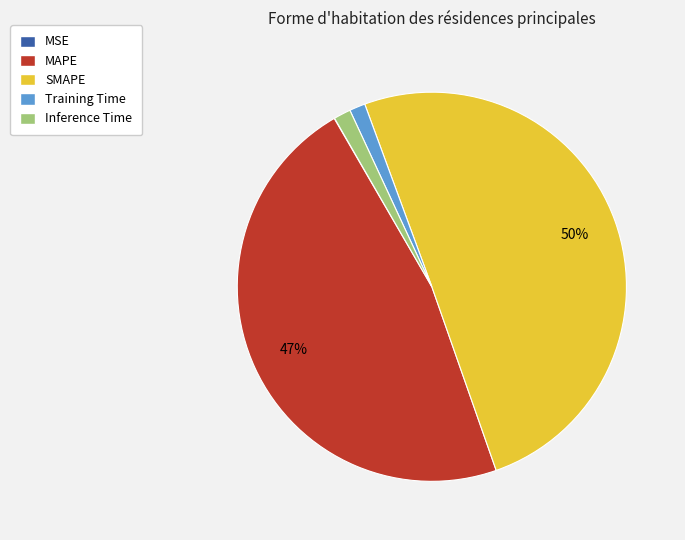

The SMAPE slice represents 50% of the pie. True or false?

True